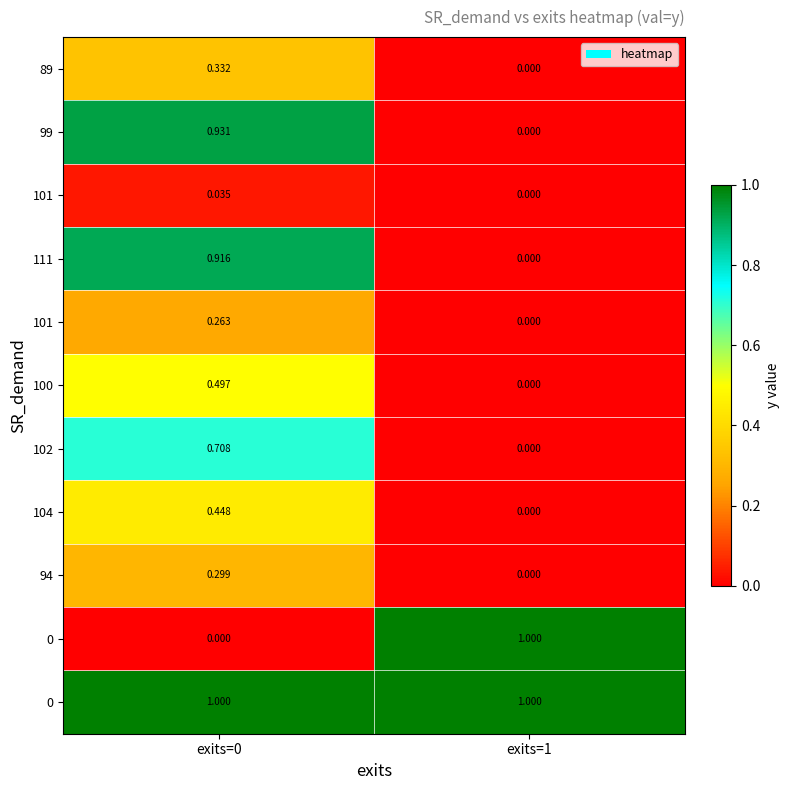

What is the difference between the highest and lowest values at exits=0?

1.0